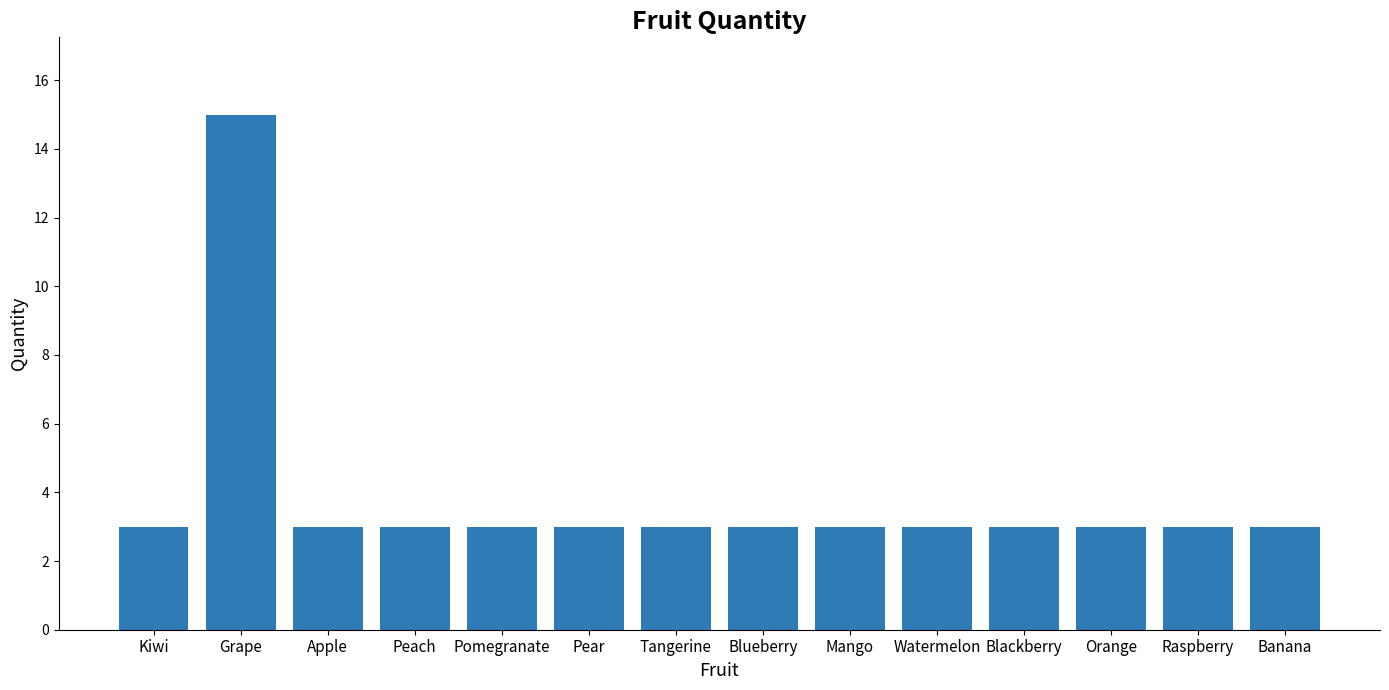

The chart shows a value of 3 at Blueberry. True or false?

True